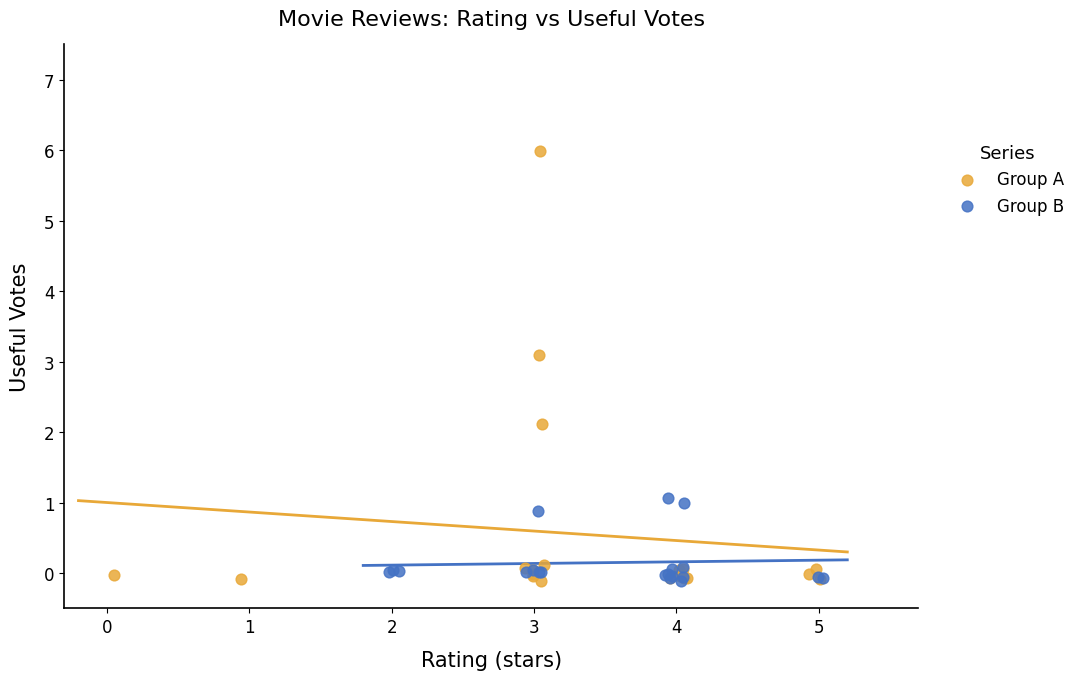

Which series contains the highest Y value?

Group A